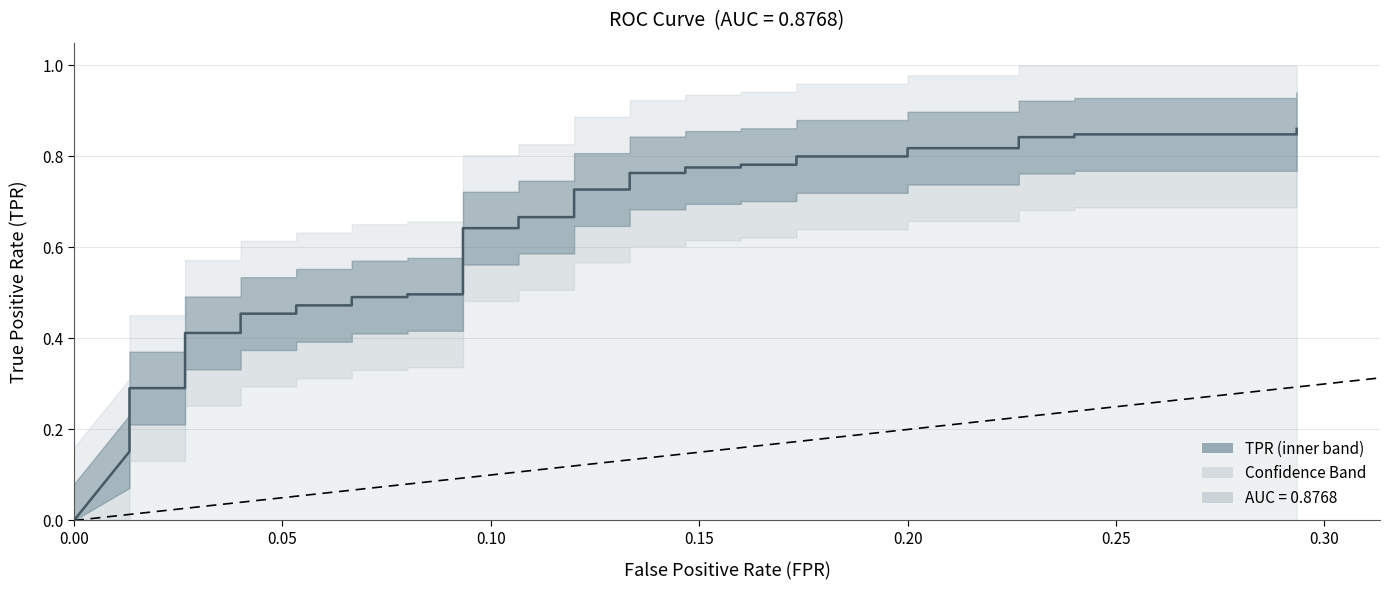

How many values exceed 0?

39